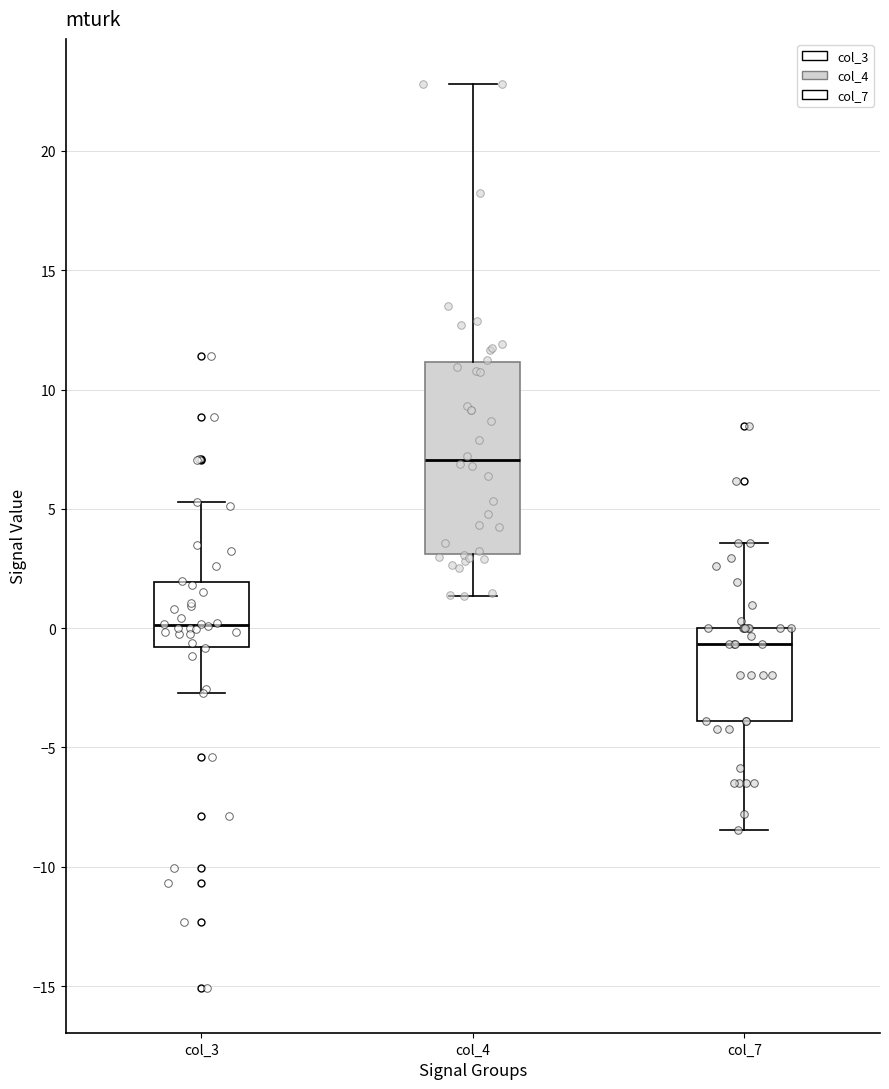

Where does the lower whisker of the box for col_3 end on the y-axis? The values are not printed on the chart, so give them approximately, as read against the axis.

-2.5